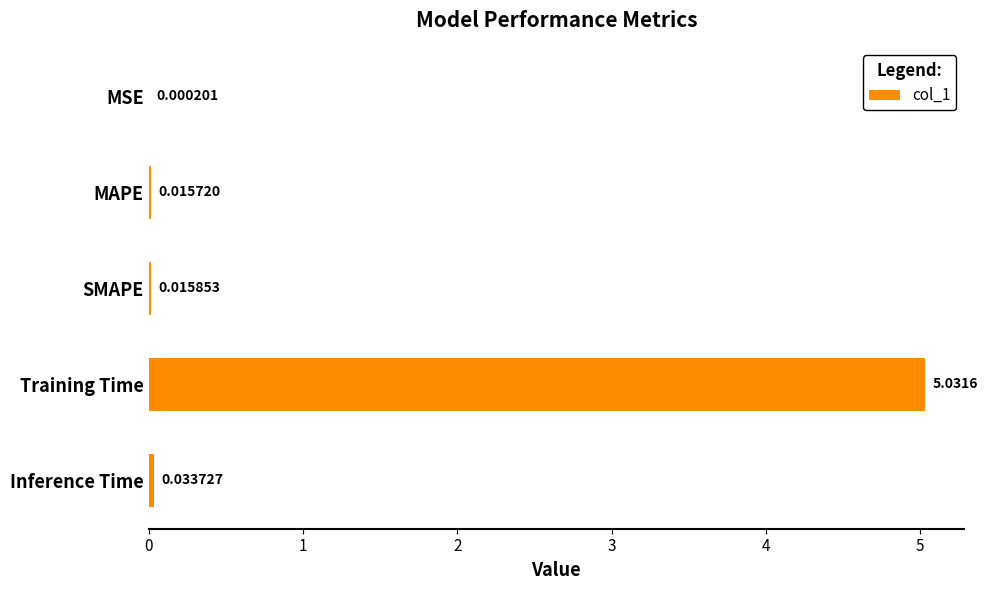

Which category has the highest value across all series?

Training Time